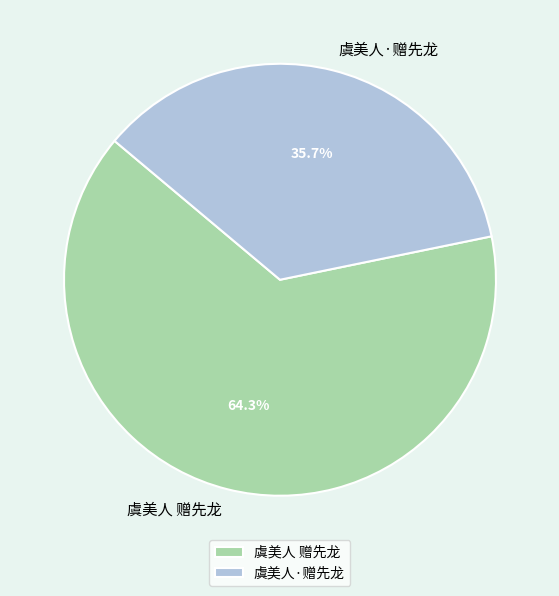

To the nearest percent, what is the difference between the largest and smallest slice percentages?

29%